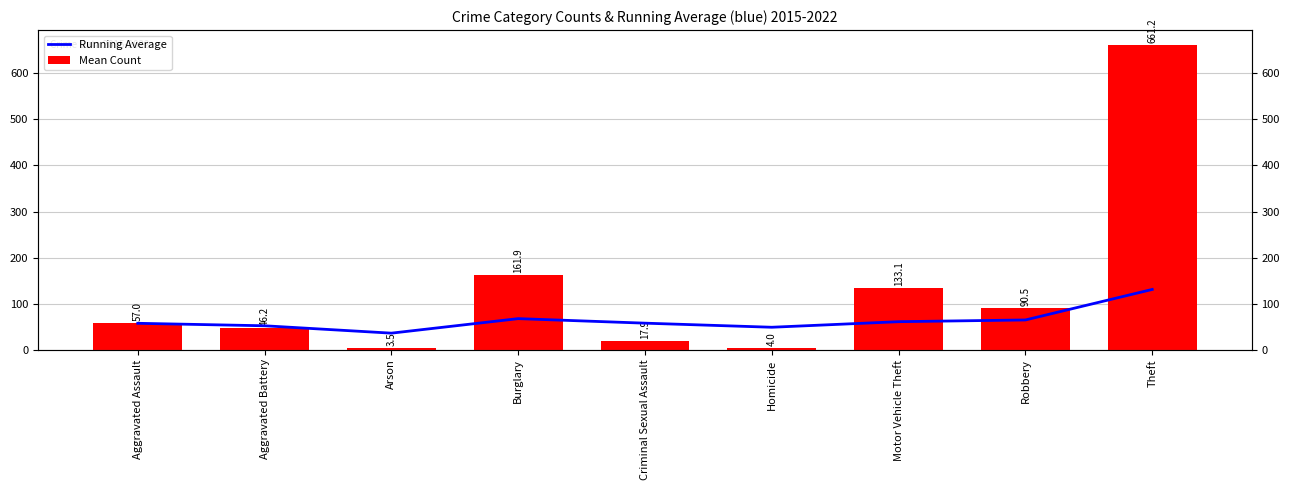

What is the difference between the highest and lowest values at Burglary?

94.7